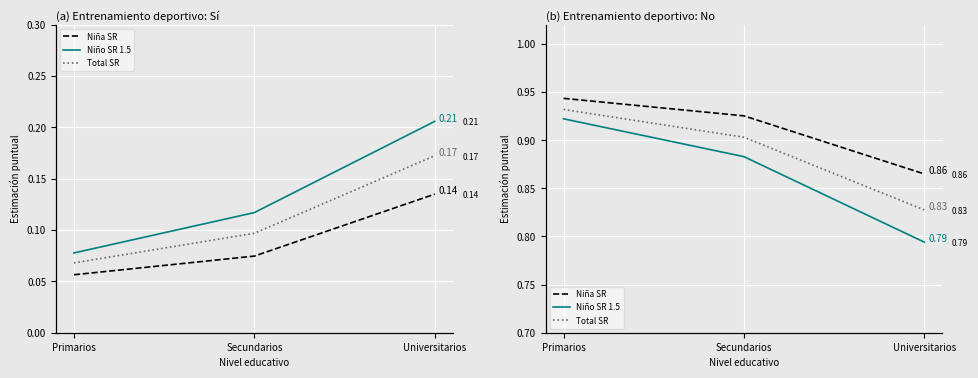

List the series in order of their overall mean, highest first.

Niña SR, Total SR, Niño SR 1.5